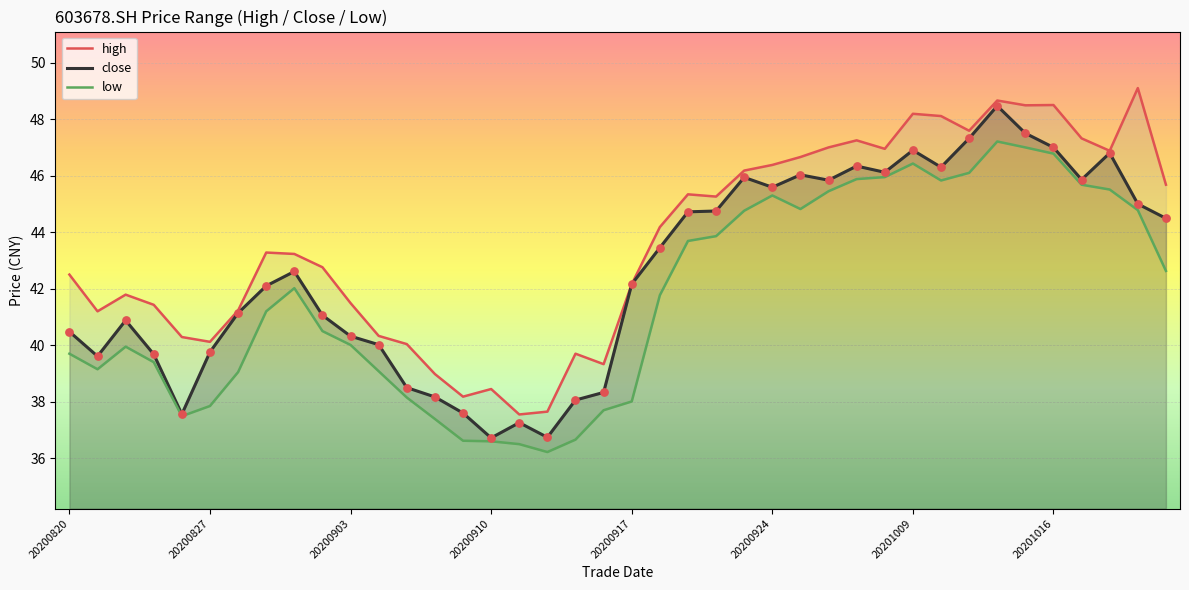

At which category is the sum across all series the highest?

33